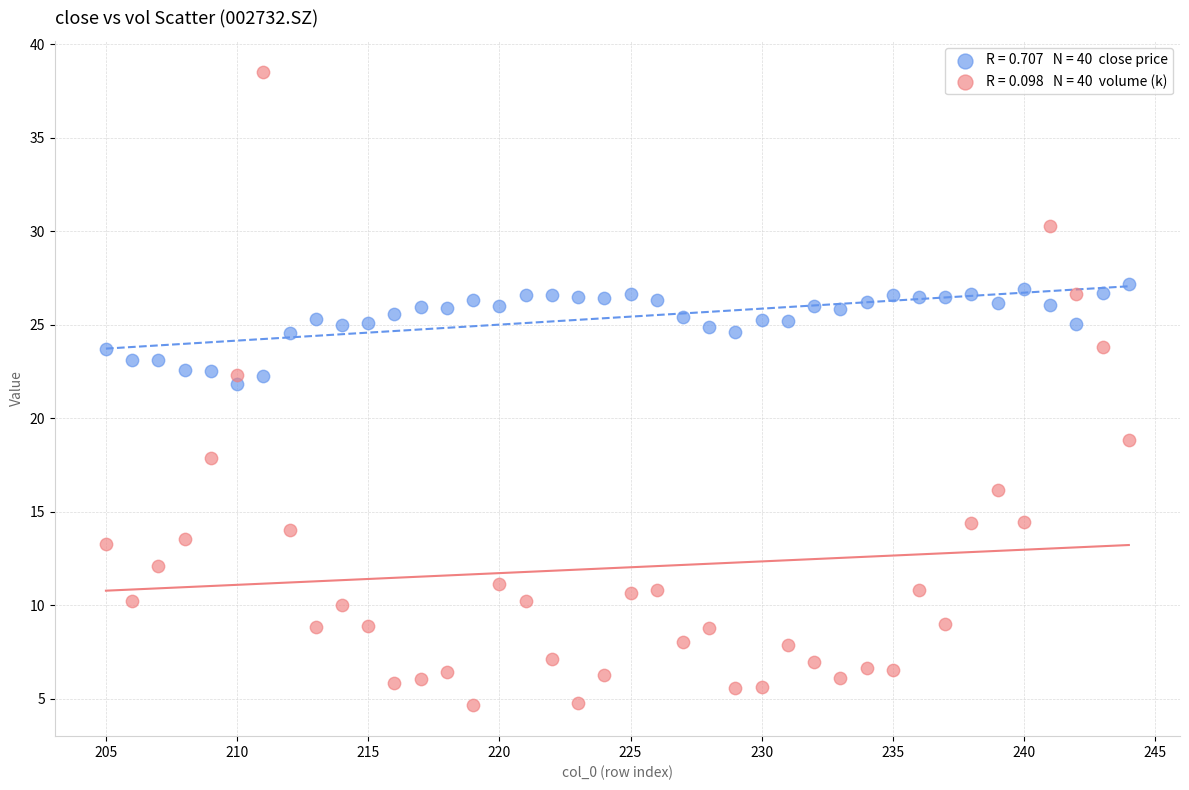

Across all series, what Y value is closest to 21?

21.8